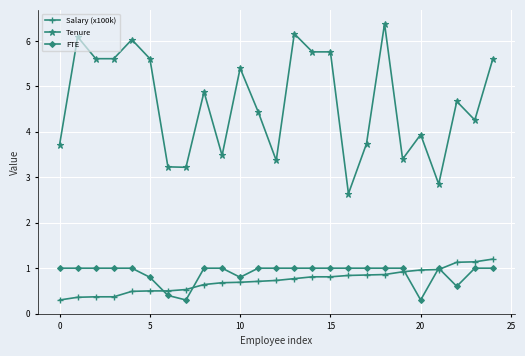

True or false: Tenure and FTE cross at least once.

False